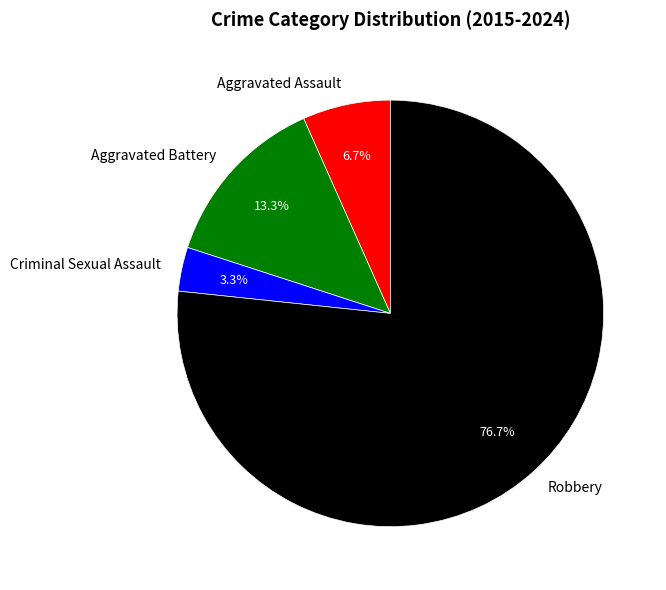

Does Robbery account for over 50% of the chart?

Yes